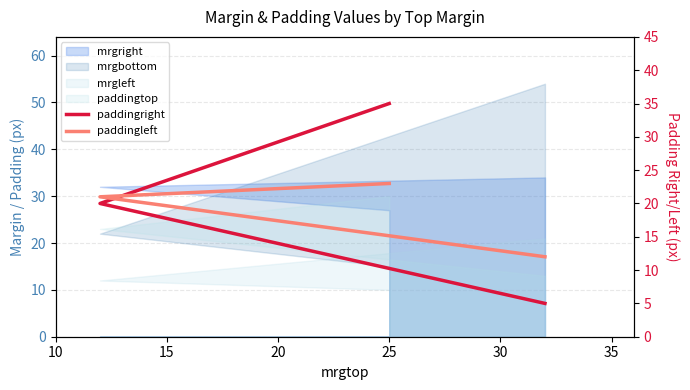

True or false: paddingright has more than 0 points higher than both neighbors.

False